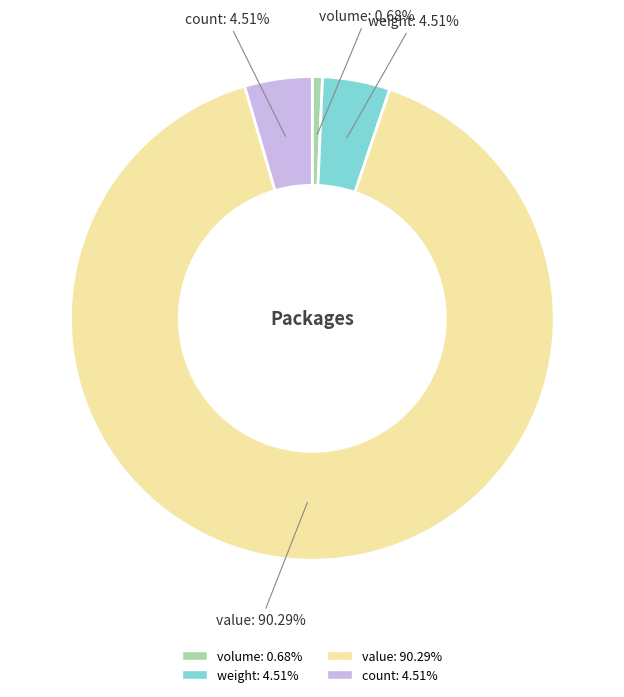

Which has a higher value, value or count?

value